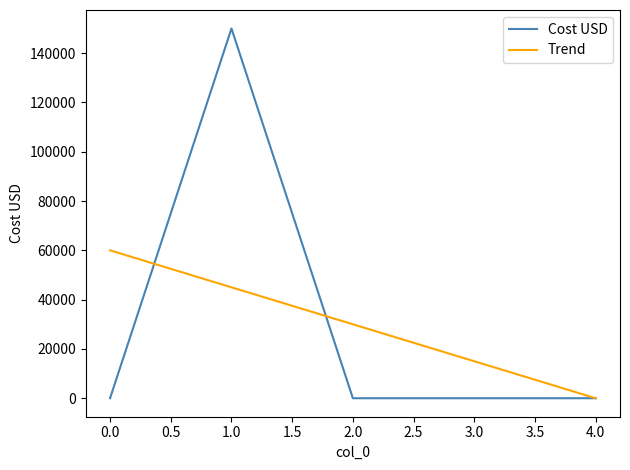

List the labels in order of value, smallest first.

0, 2, 3, 4, 1